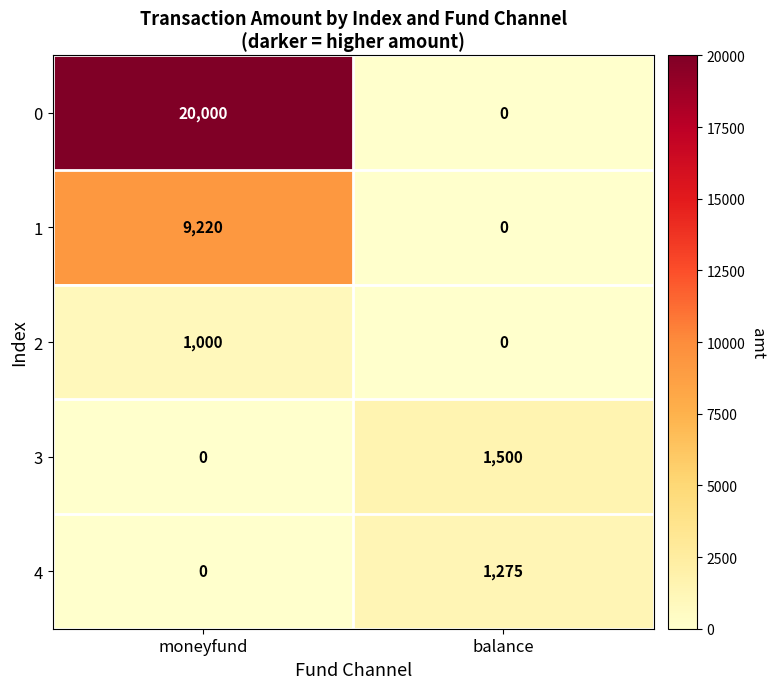

List the labels in order of 2 value, smallest first.

balance, moneyfund